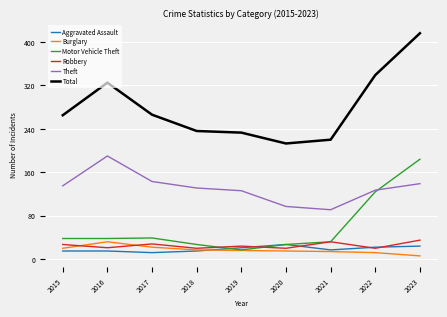

At which label does Theft first exceed 131?

2015